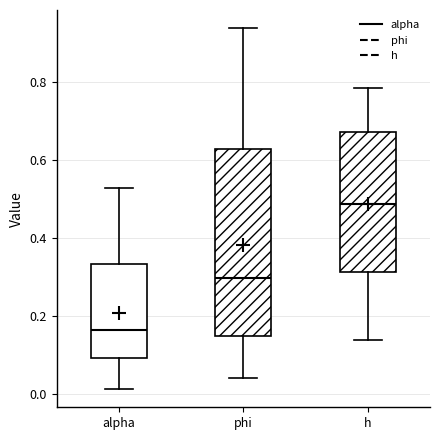

Reading left to right, transcribe this box plot: for each box, give where its median line is, the range the box spans, and where its two whiskers end, as read against the y-axis. The values are not printed on the chart, so give them approximately, as read against the axis.

alpha: median 0.16, box 0.10 to 0.34, whiskers 0.02 to 0.52
phi: median 0.30, box 0.14 to 0.62, whiskers 0.04 to 0.94
h: median 0.48, box 0.32 to 0.68, whiskers 0.14 to 0.78